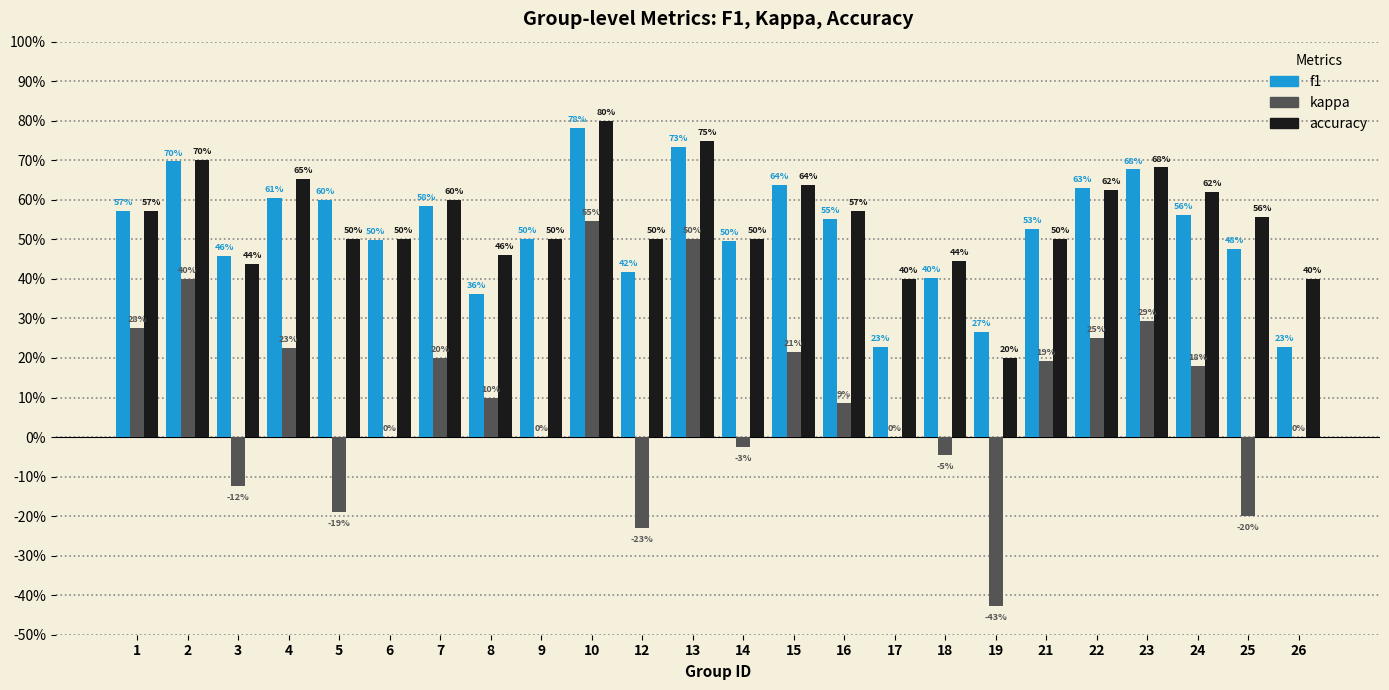

What are all the series names shown in the legend?

f1, kappa, accuracy